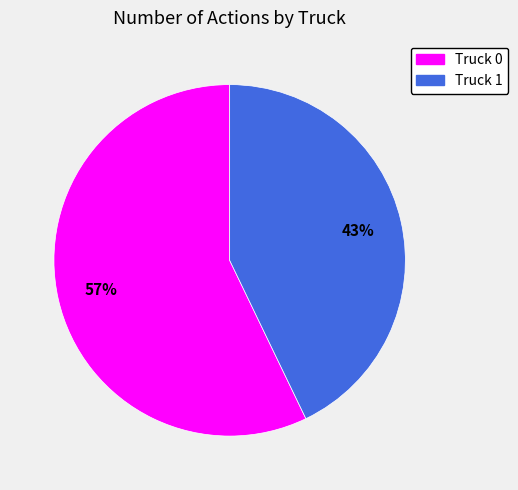

Which category has the smallest portion of the pie?

Truck 1